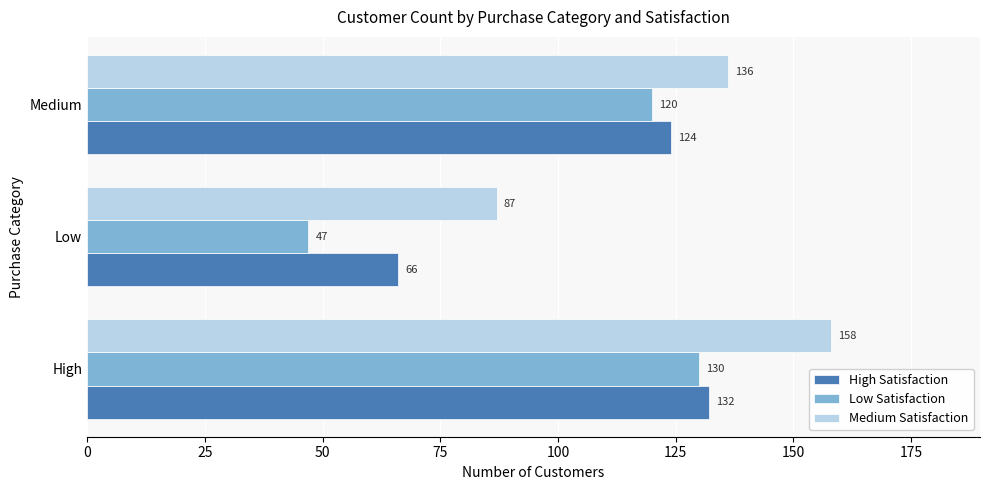

Which series has the widest spread of values?

Low Satisfaction